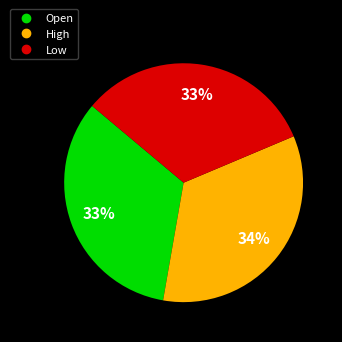

To the nearest percent, what is the combined percentage of Low and High?

67%